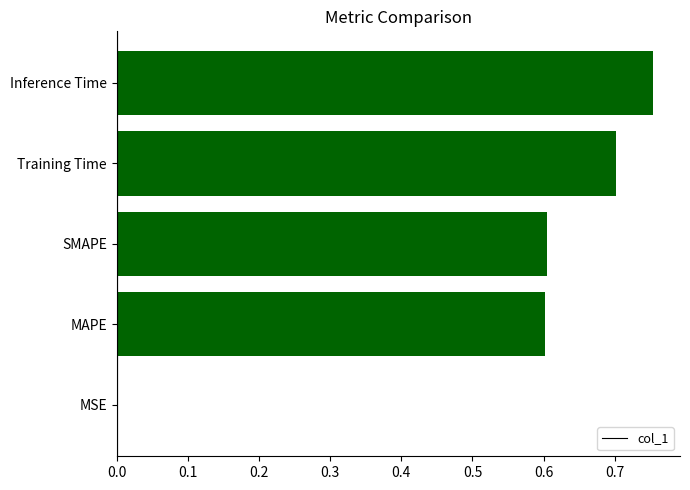

The chart shows a value of 0.0 at MSE. True or false?

True